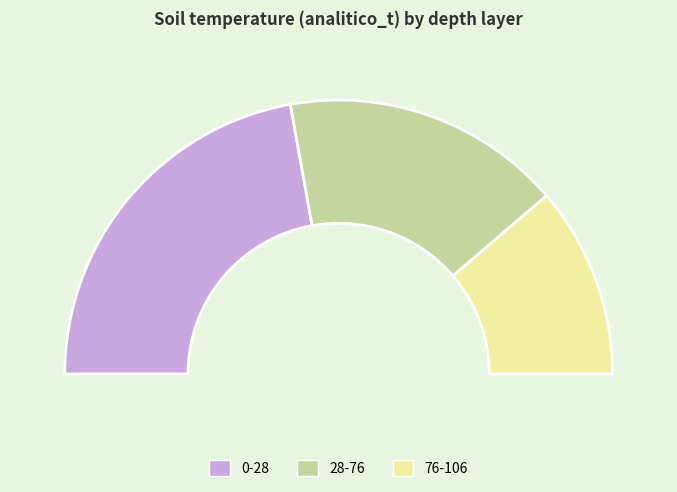

Which category has the smallest portion of the pie?

76-106